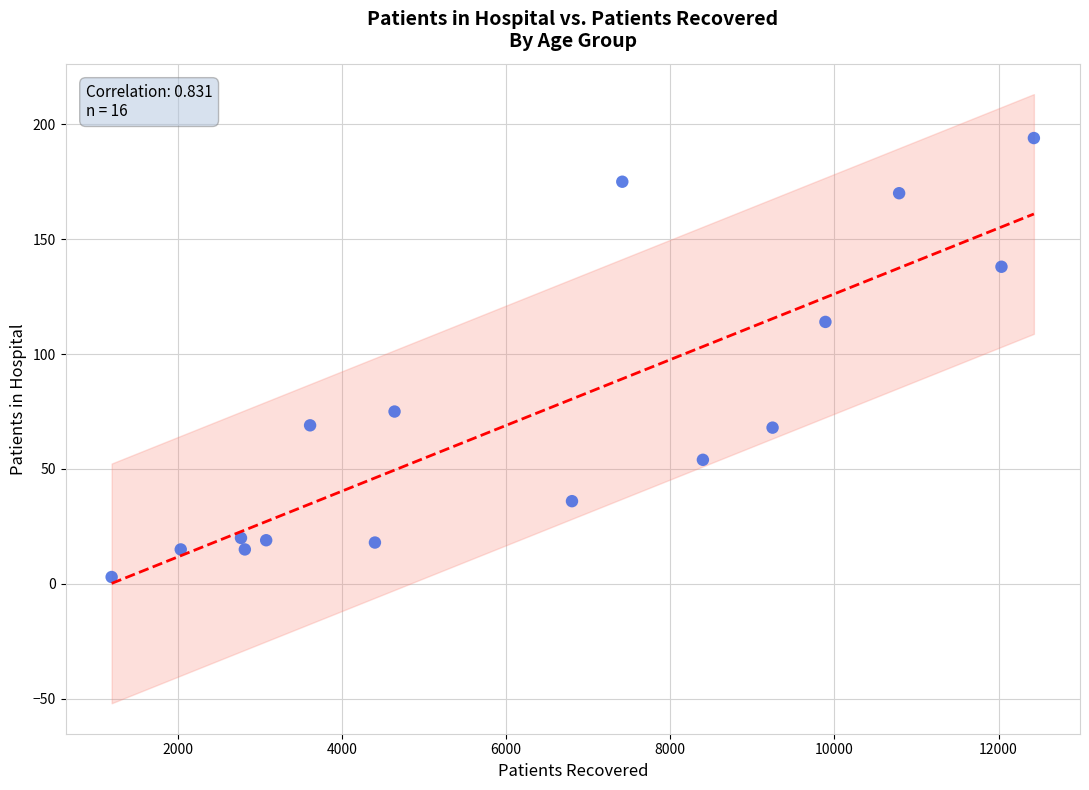

What Y value in the scatter plot is closest to 98?

114